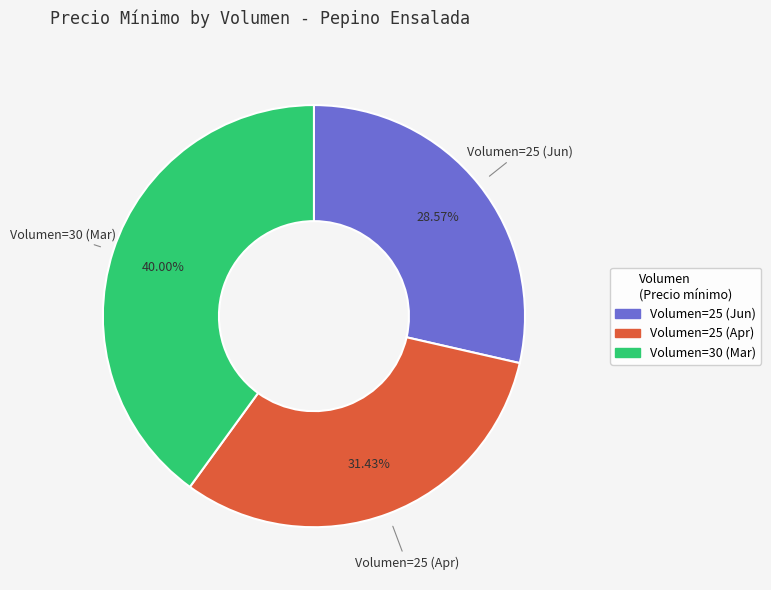

What is the ratio of the value at Volumen=25 (Apr) to the value at Volumen=30 (Mar)?

0.8